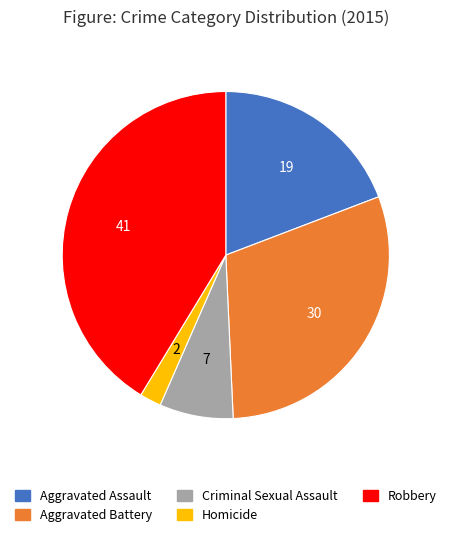

How many slices are in this pie chart?

5